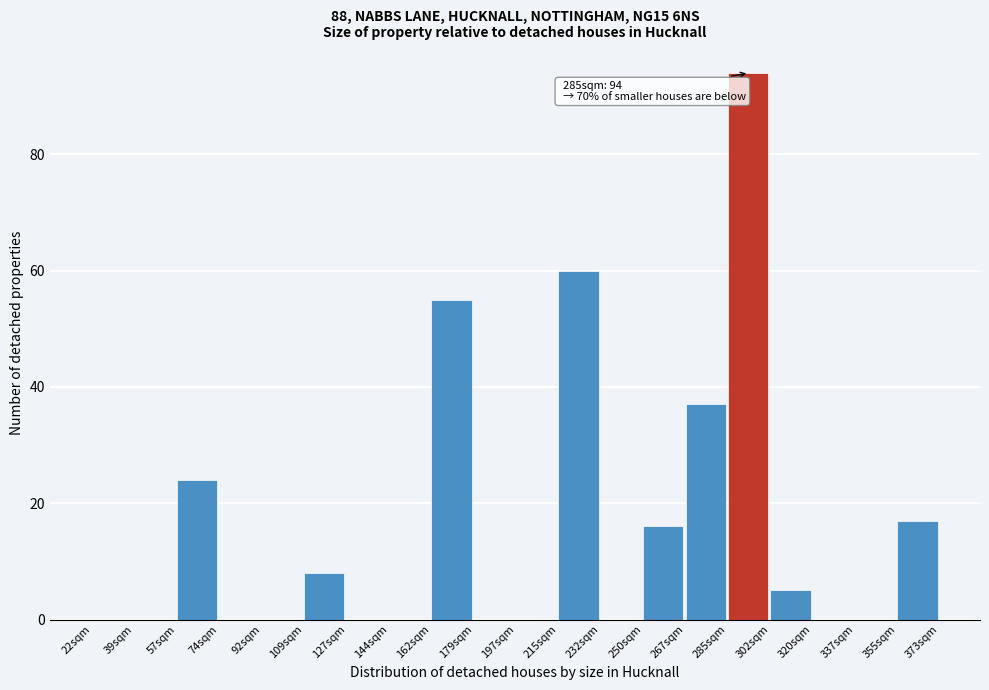

Reading left to right, list all the values displayed in this chart.

22sqm=0	39sqm=0	57sqm=24	74sqm=0	92sqm=0	109sqm=8	127sqm=0	144sqm=0	162sqm=55	179sqm=0	197sqm=0	215sqm=60	232sqm=0	250sqm=16	267sqm=37	285sqm=94	302sqm=5	320sqm=0	337sqm=0	355sqm=17